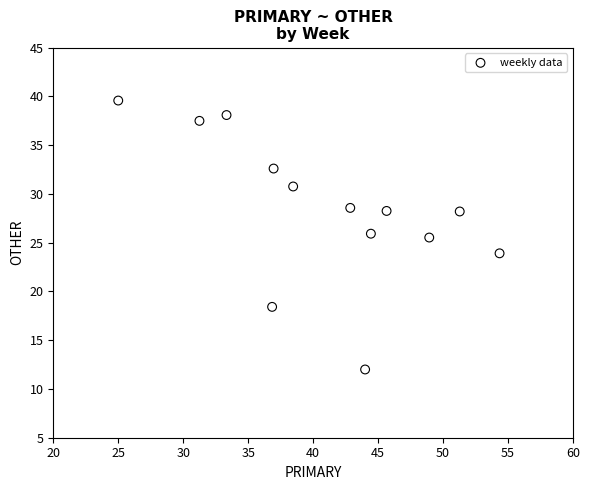

What is the range of X values (max minus min)?

29.3